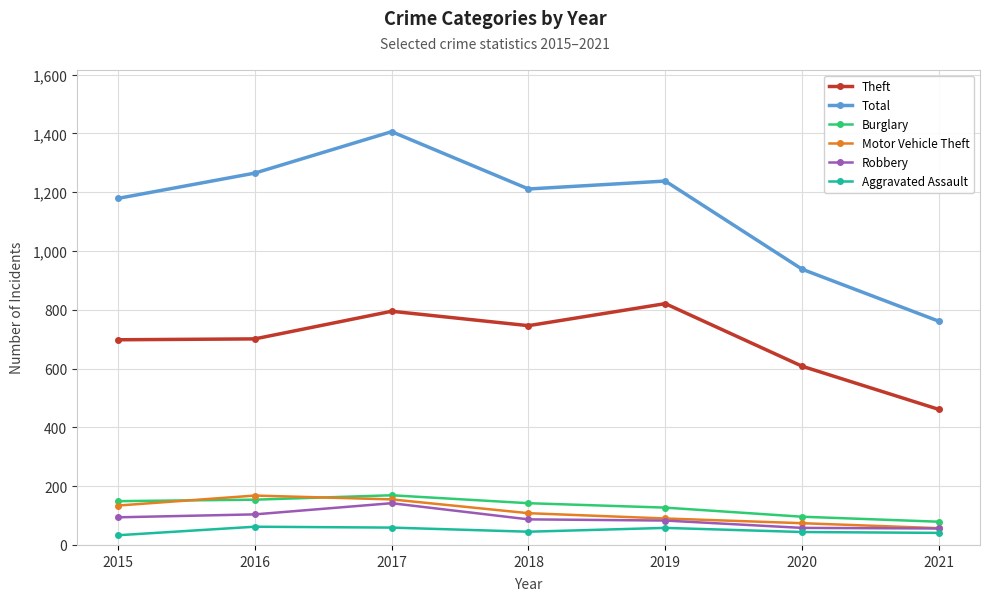

What is the spread (max minus min) of values at 2016?

1203